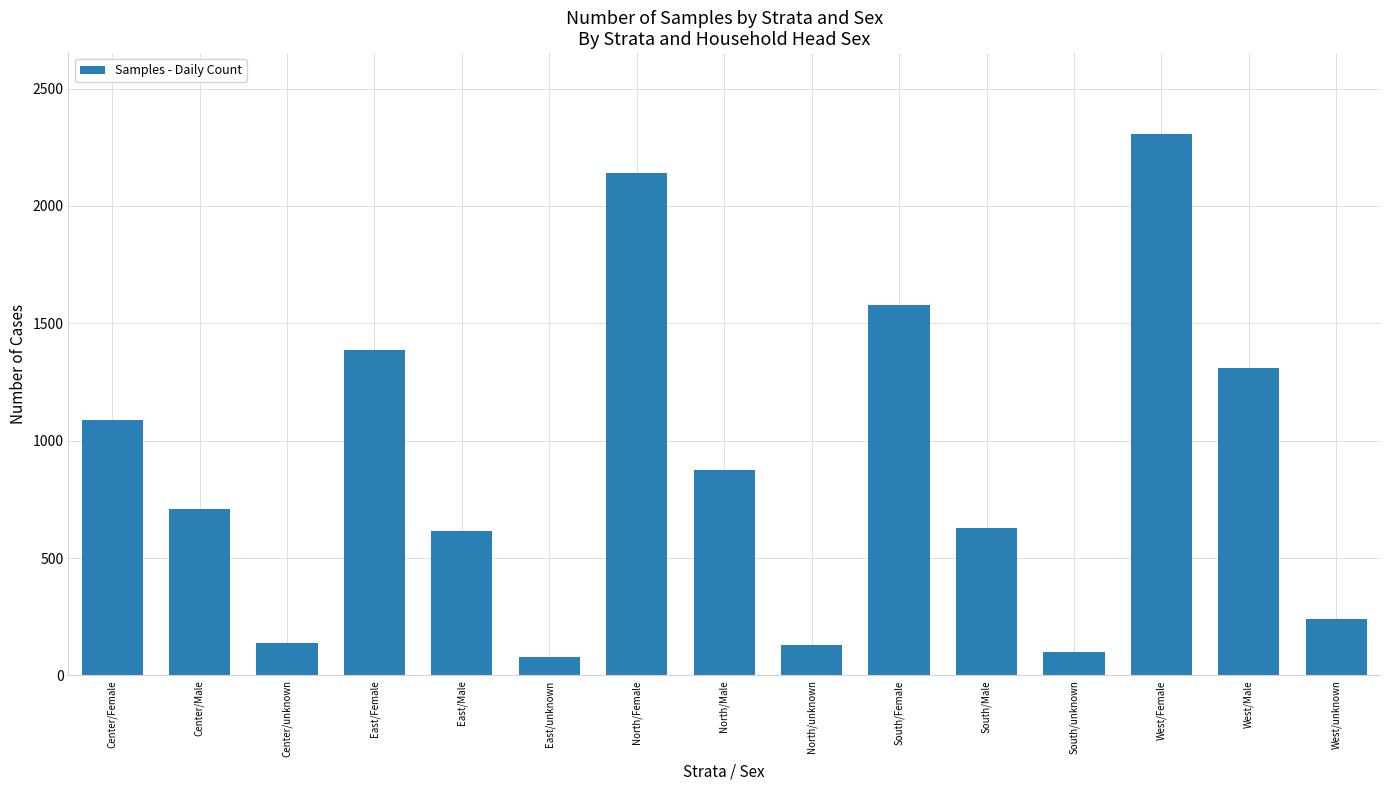

What is the label of the 11th bar from the left?

South/Male